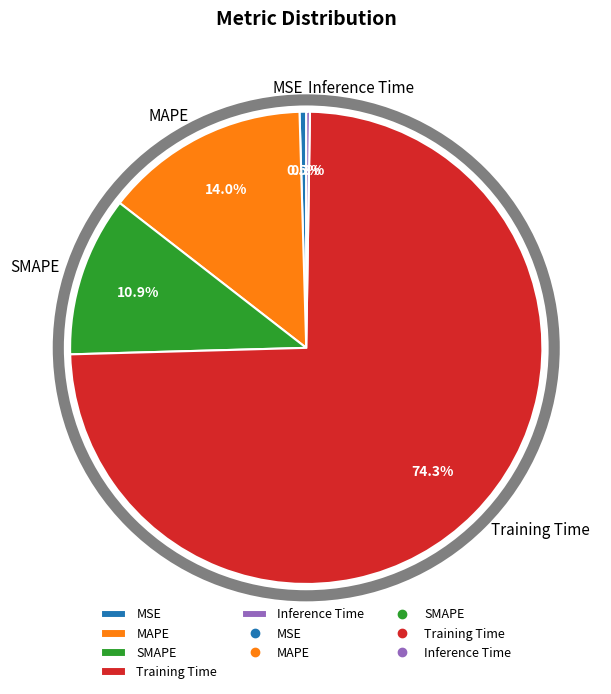

What is the largest slice in the pie chart?

Training Time